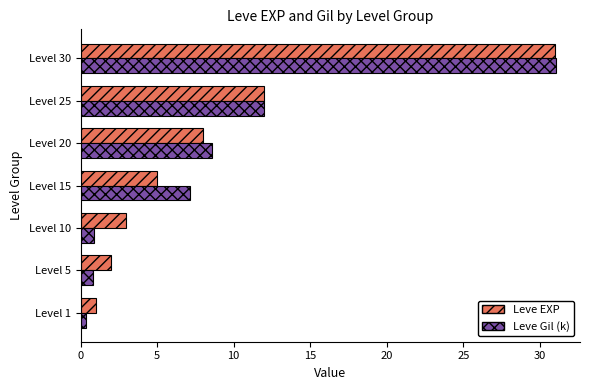

Which series has the widest spread of values?

Leve Gil (k)